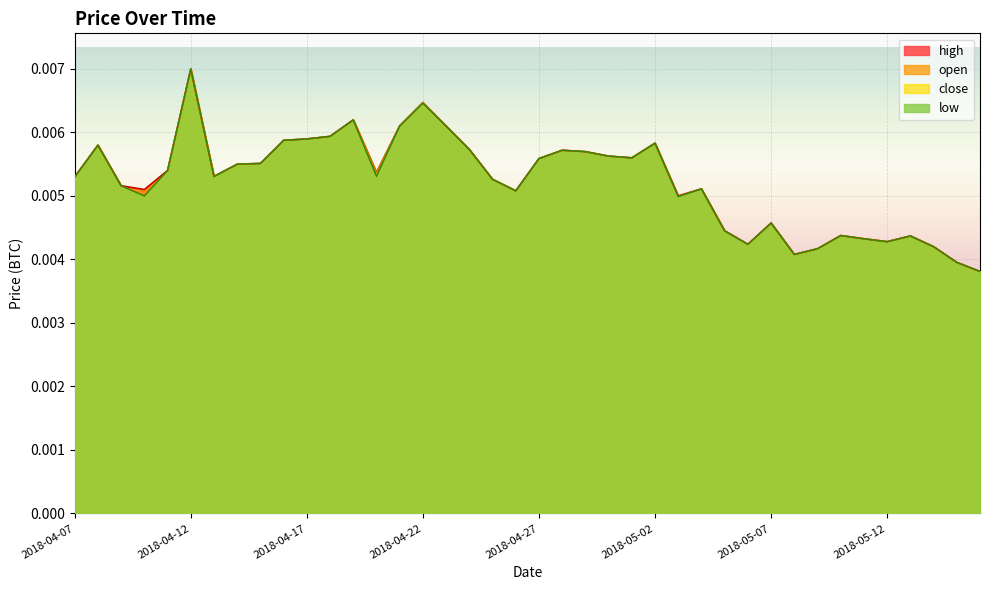

What is the label of the 22nd point from the left?

2018-04-28